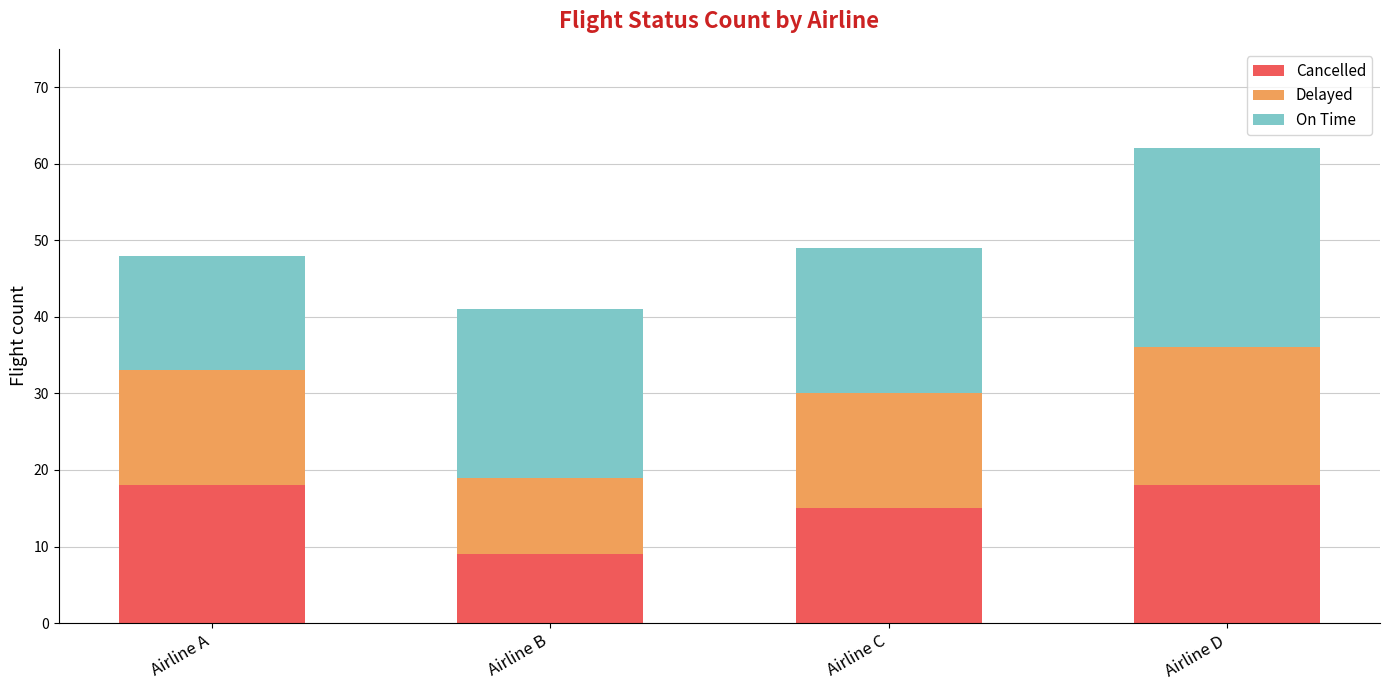

What are all the series names shown in the legend?

Cancelled, Delayed, On Time